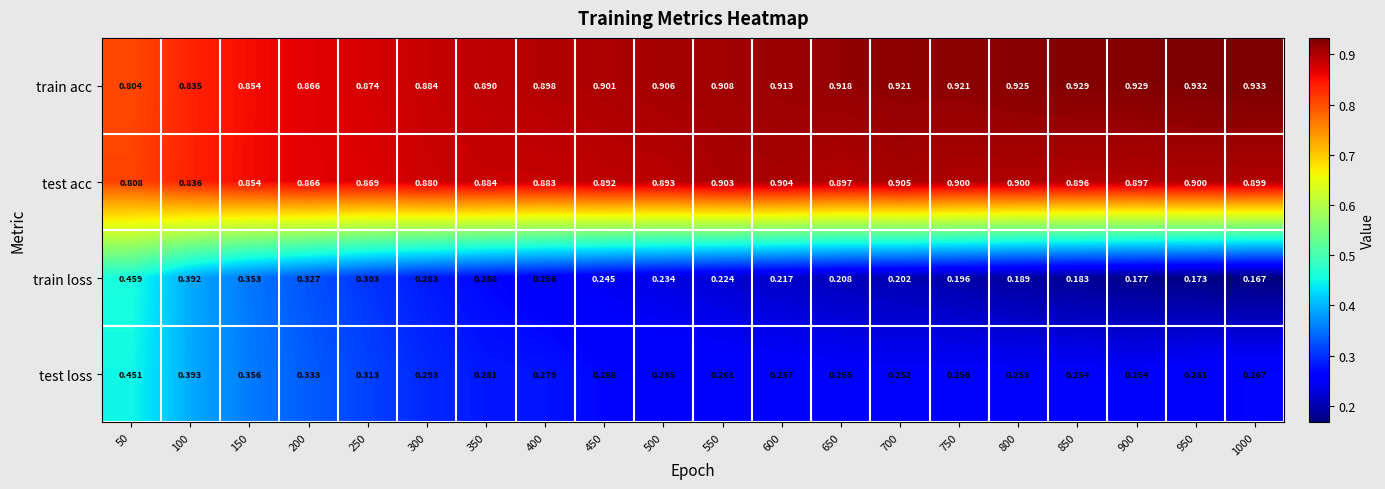

List the series in order of their peak value, lowest first.

test loss, train loss, test acc, train acc